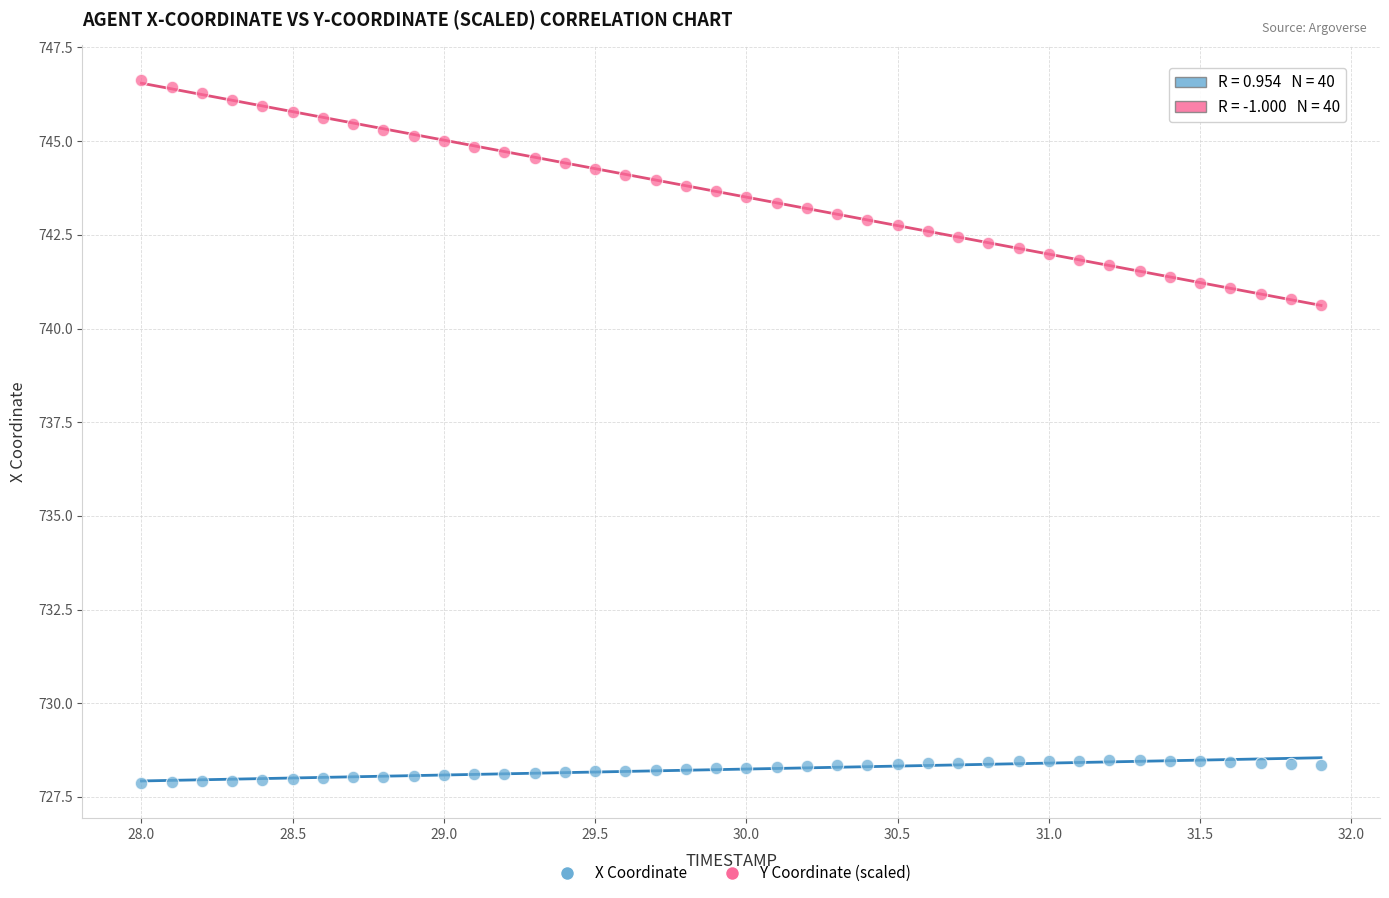

Across all data points, what is the range of Y values (max minus min)?

18.8